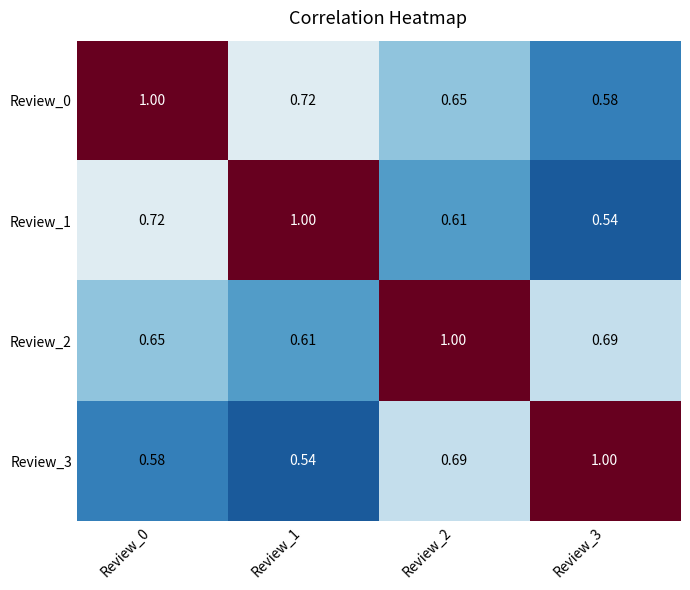

Which series has the largest total across all categories?

Review_0